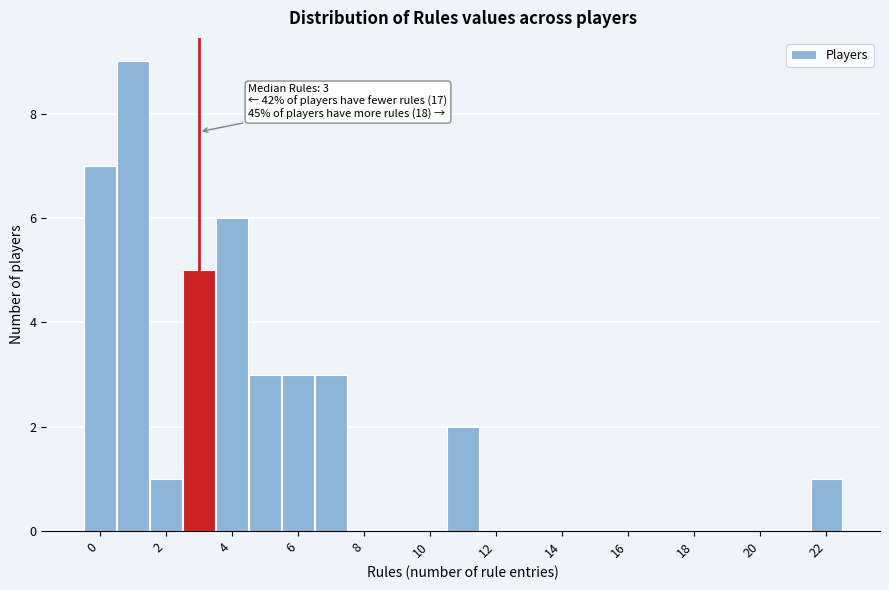

Which range on the x-axis has the tallest bar?

0.5 to 1.5